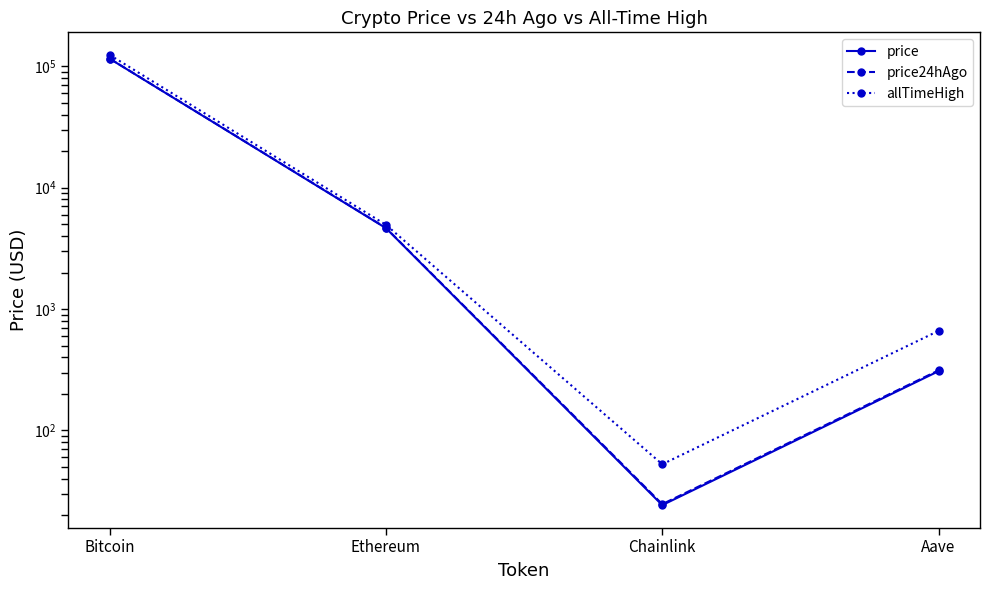

Reading right to left, what are all the values shown in this chart?

price: 307.9	24.3	4642.7	115475.0
price24hAgo: 312.8	24.7	4664.8	115716.0
allTimeHigh: 661.7	52.7	4946.1	124128.0